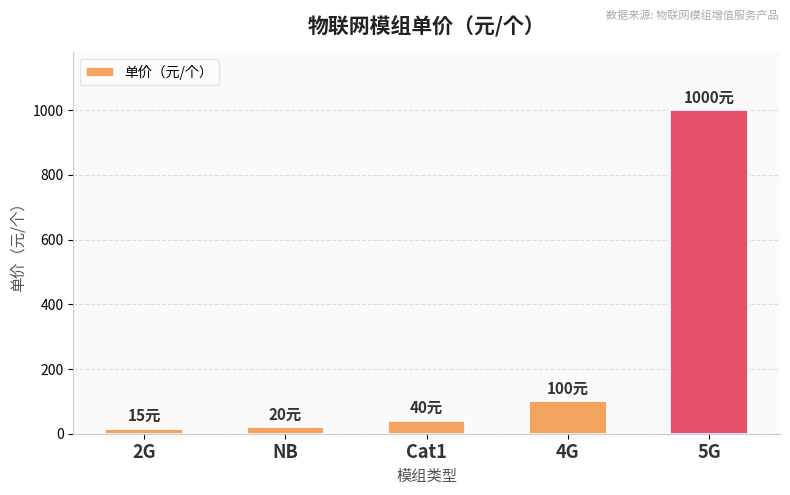

Where is the data nearest to the value 507?

4G